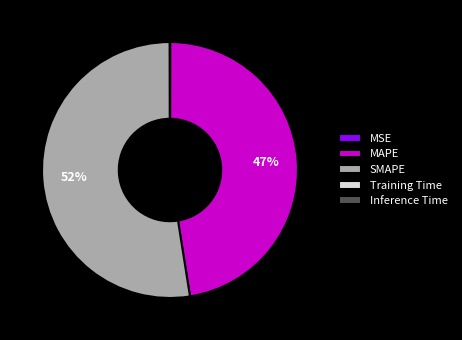

Which slice represents more than half of the pie?

SMAPE